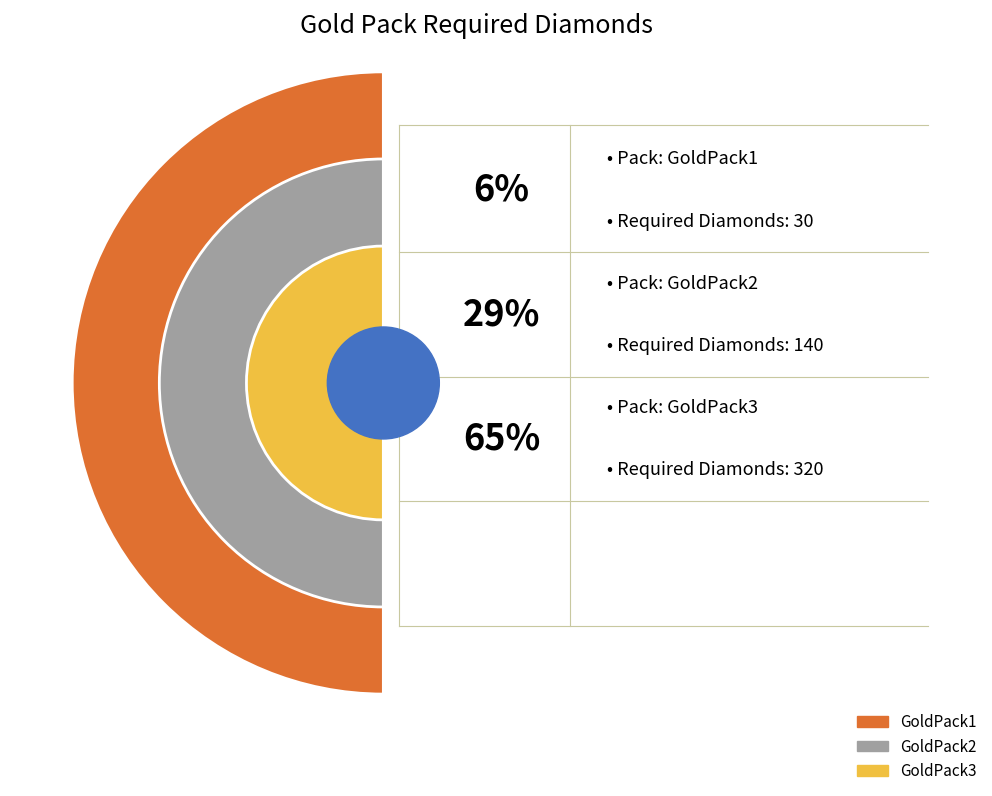

What is the ratio of the value at GoldPack2 to the value at GoldPack3?

0.4